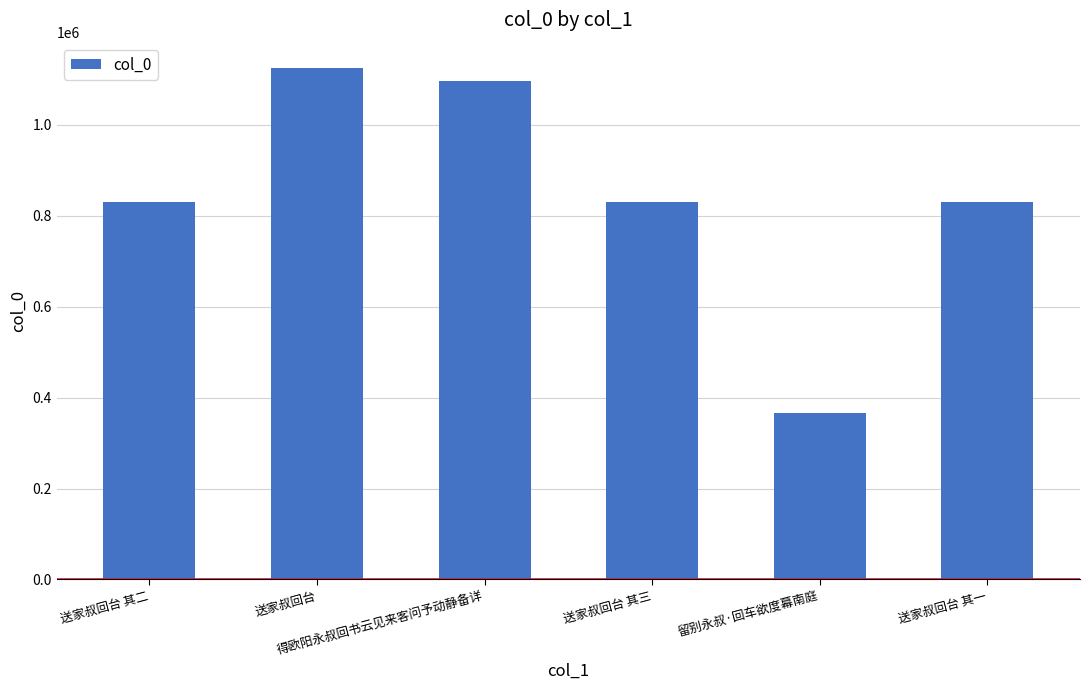

Count the number of categories in the chart.

6